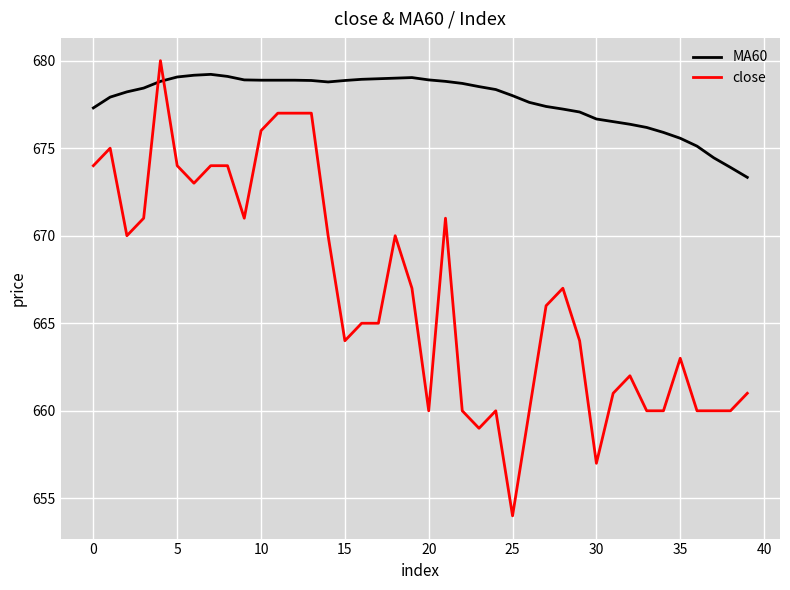

Which series has the largest total across all categories?

MA60